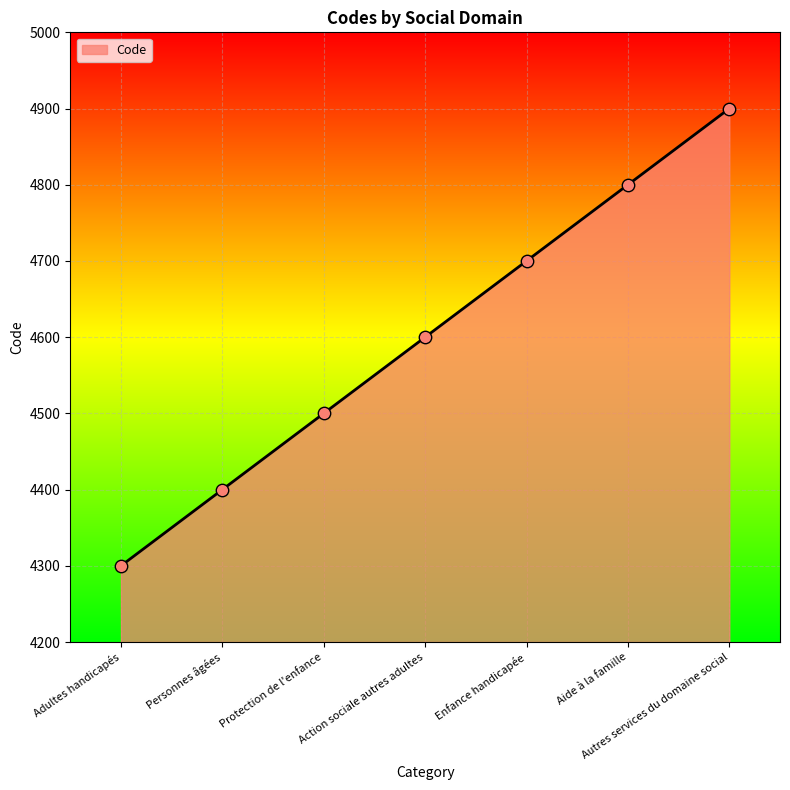

Approximately how many times larger is the value at Personnes âgées compared to Aide à la famille?

0.9